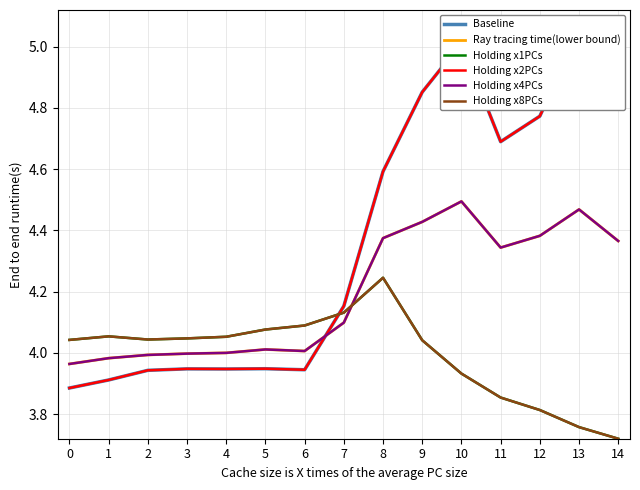

True or false: Holding x4PCs has a value of 4.3 at 11.

True